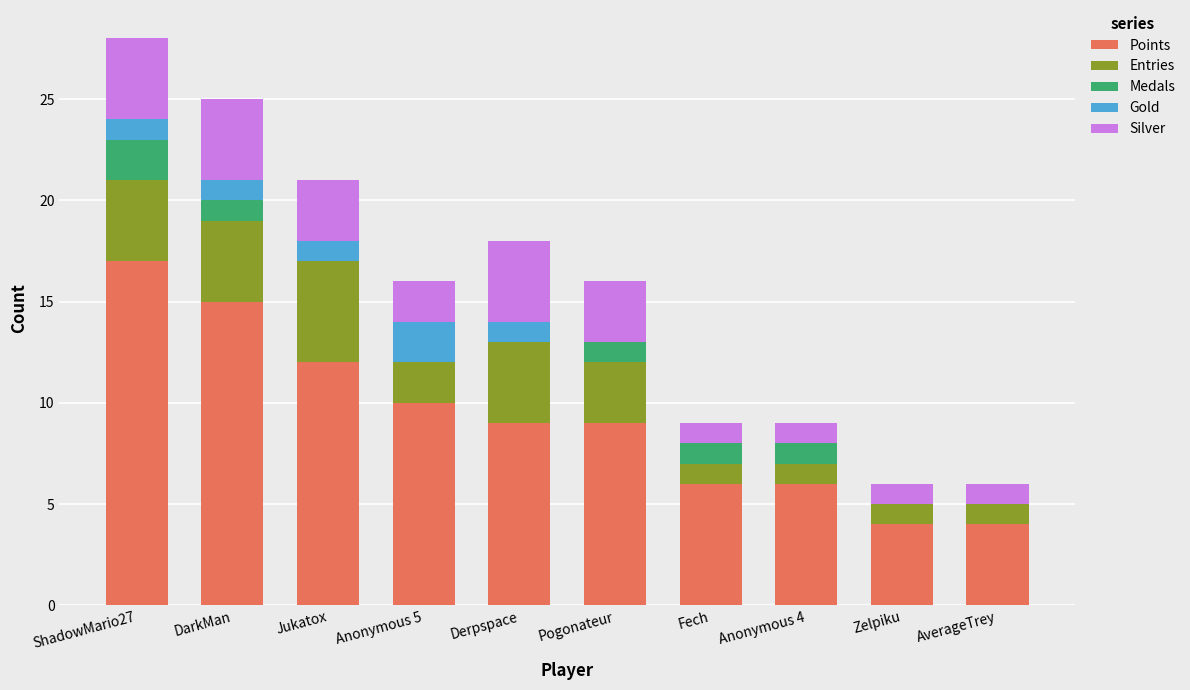

At which label does Points reach its peak?

ShadowMario27